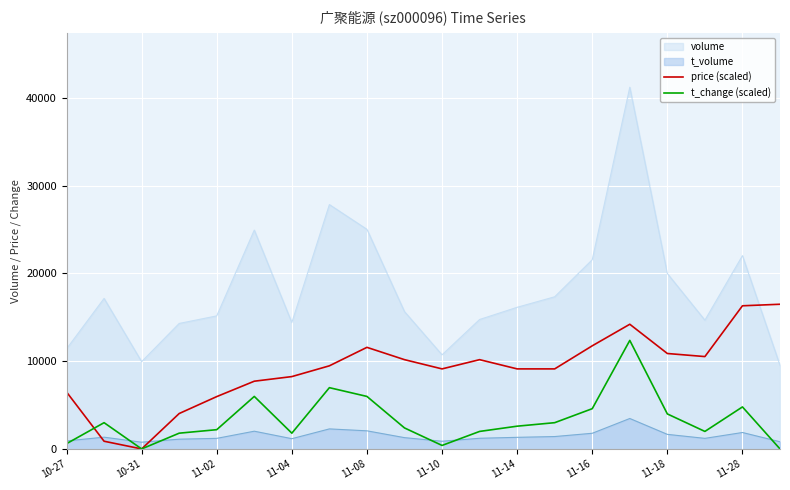

At how many categories does at least one series exceed 9157?

20